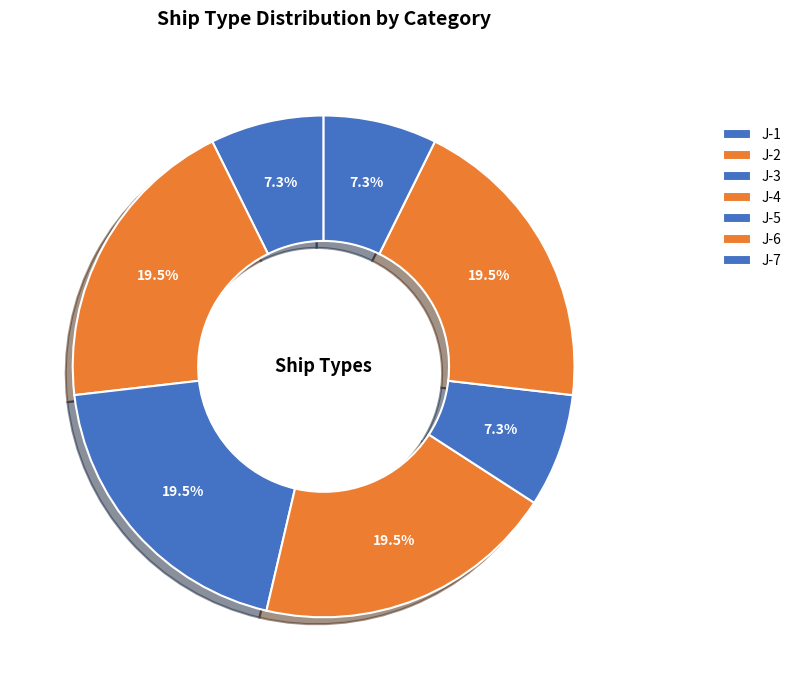

How much of the chart is everything except J-3?

80.5%